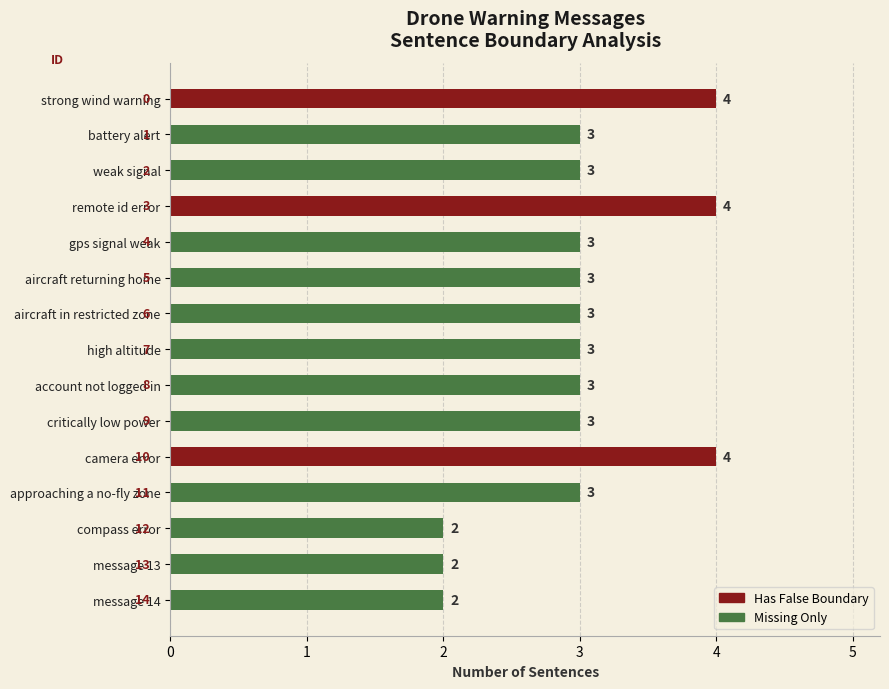

What is the sum of all values?

45